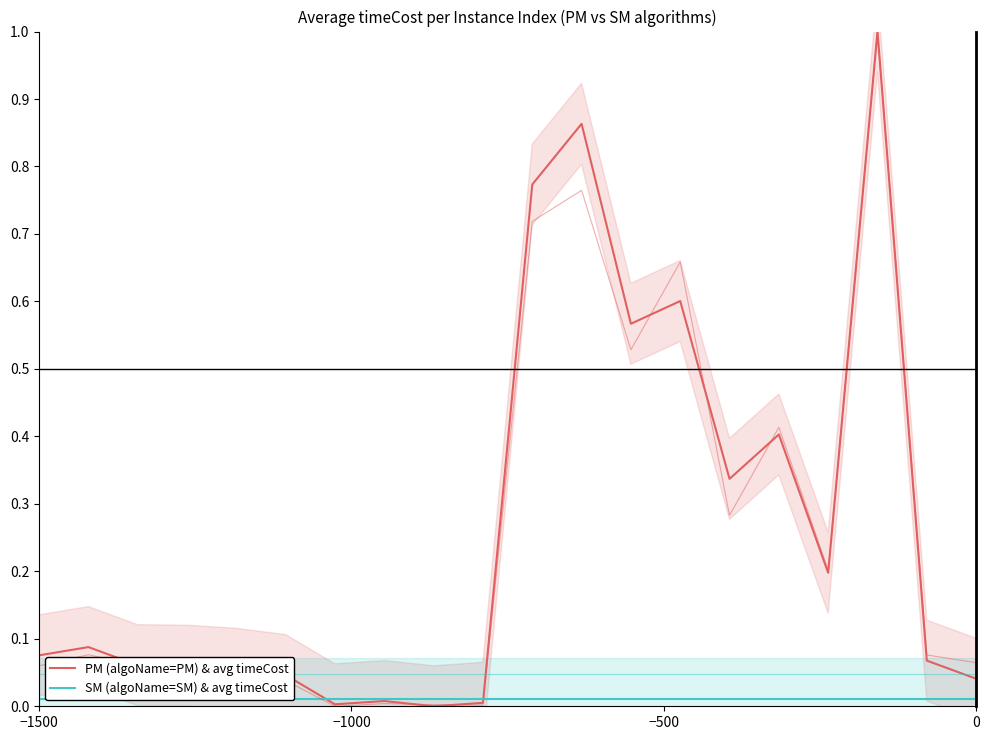

Which series has the largest total across all categories?

PM (algoName=PM) & avg timeCost